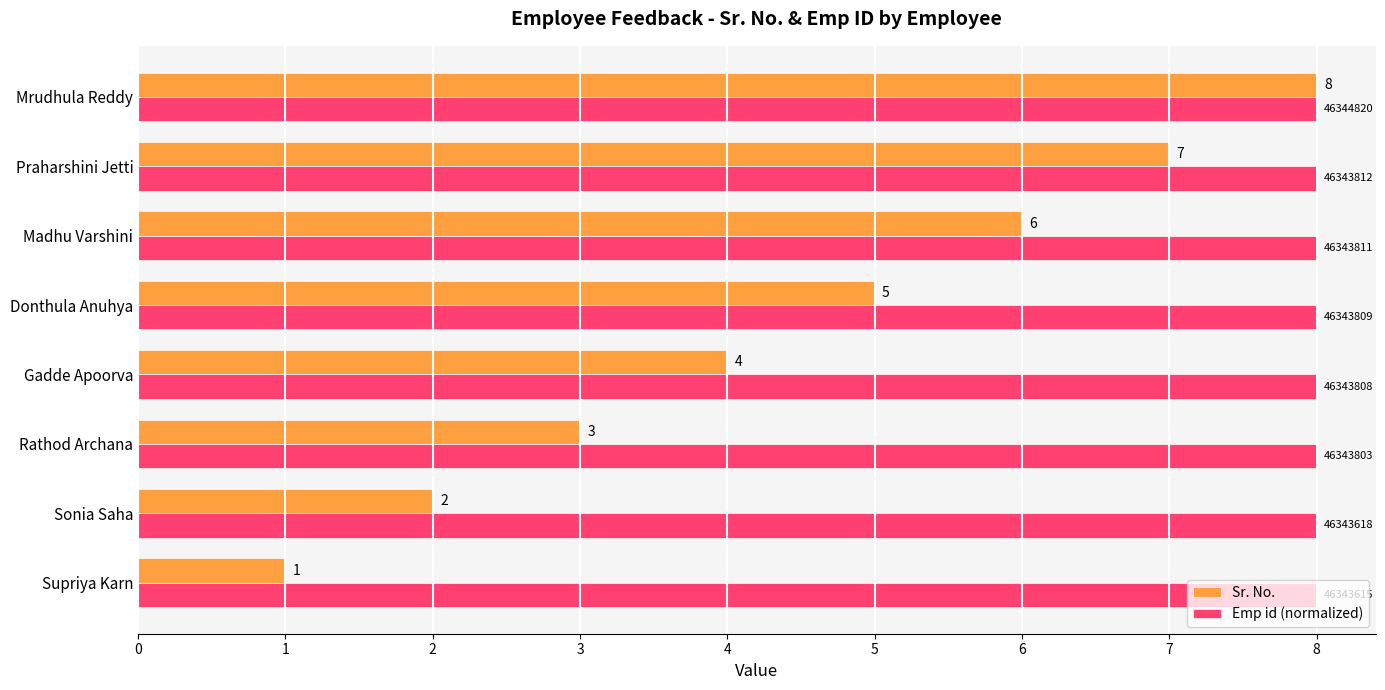

What is the sum of all Sr. No. values?

36.0